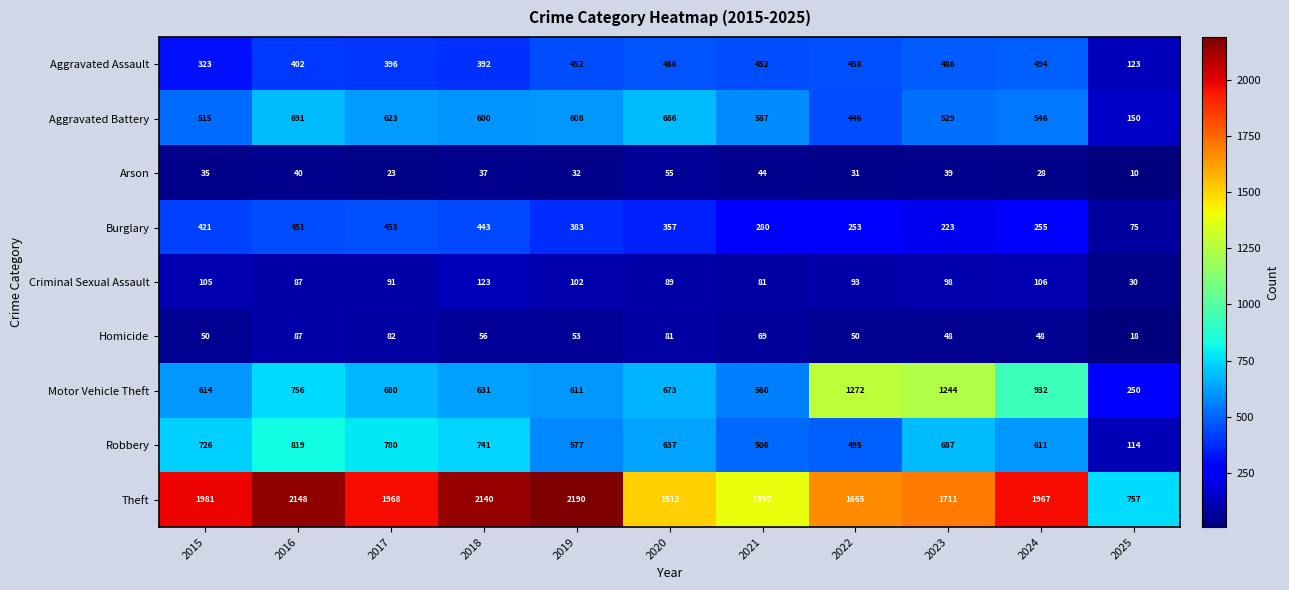

Where is Homicide nearest to the value 52?

2019